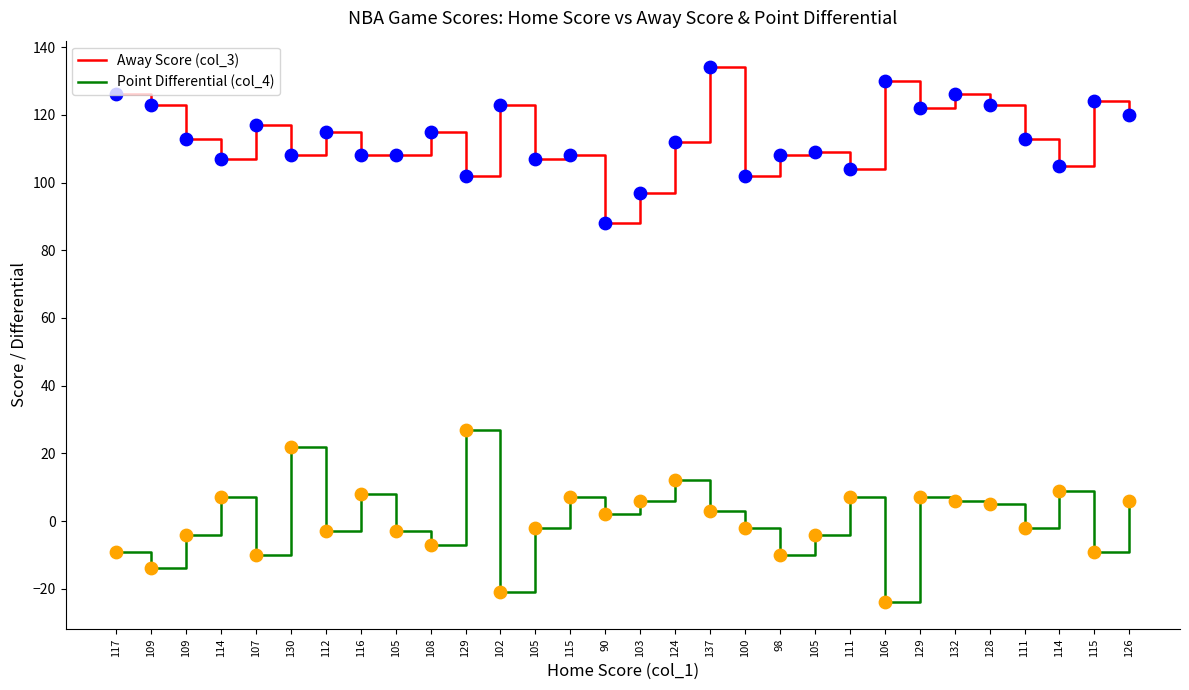

Which series has the largest total across all categories?

Away Score (col_3)